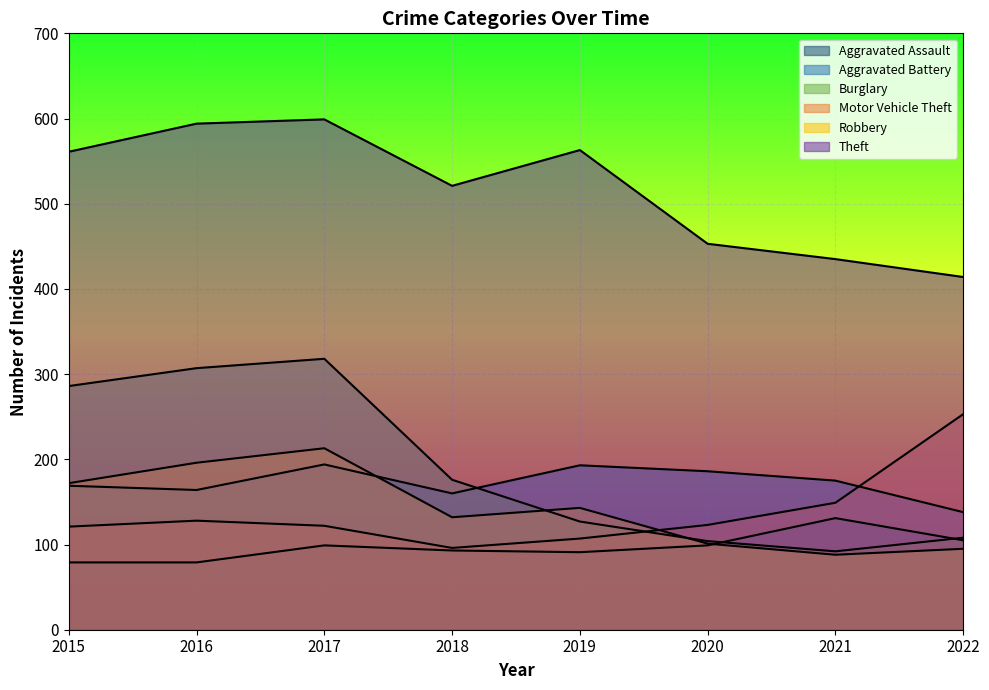

Which has a higher value, 2017 or 2018?

2017